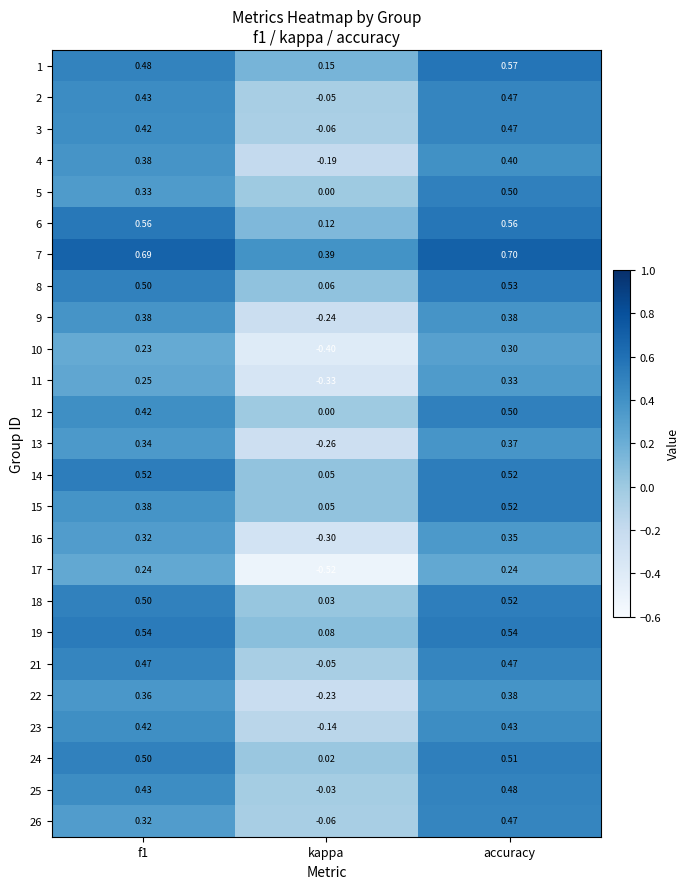

Which series has the largest total across all categories?

7